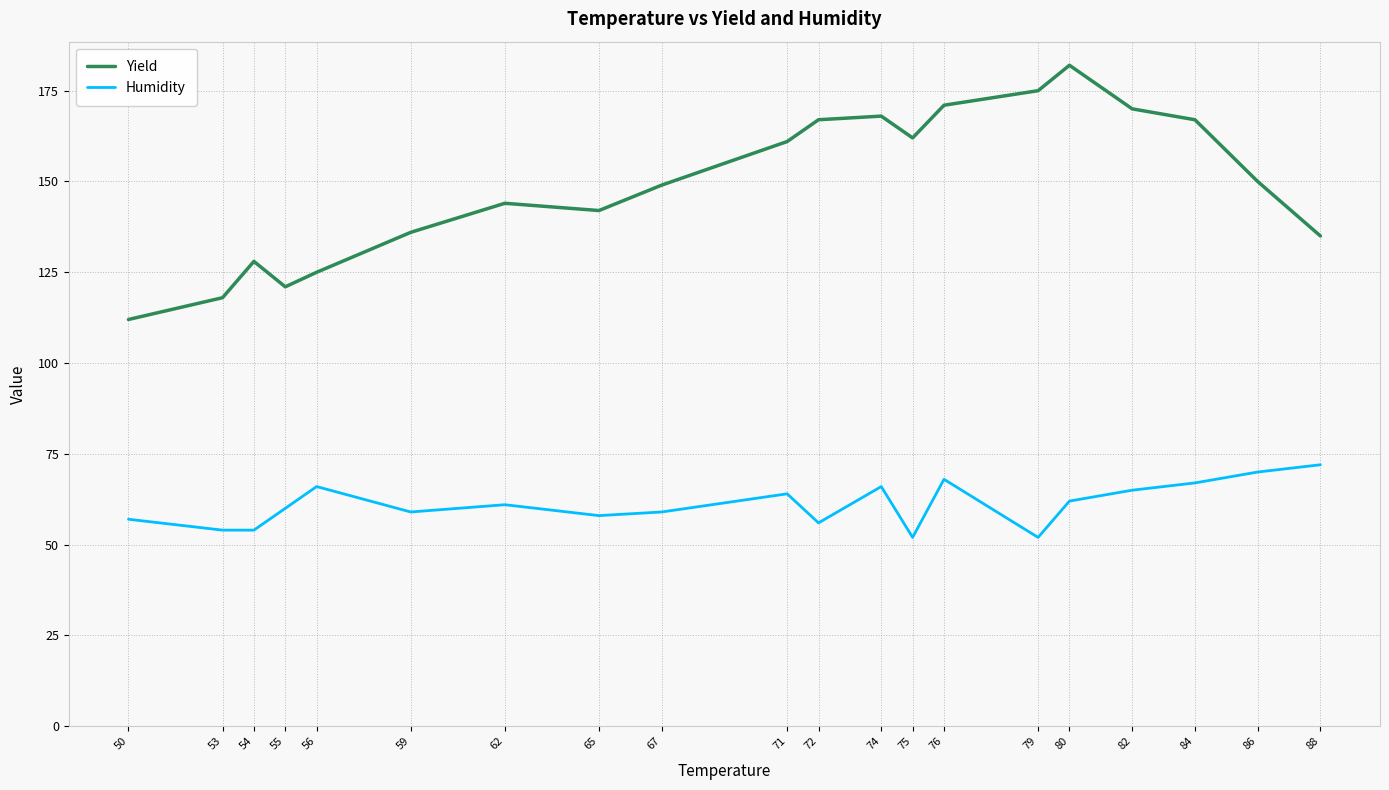

Which series has the largest total across all categories?

Yield